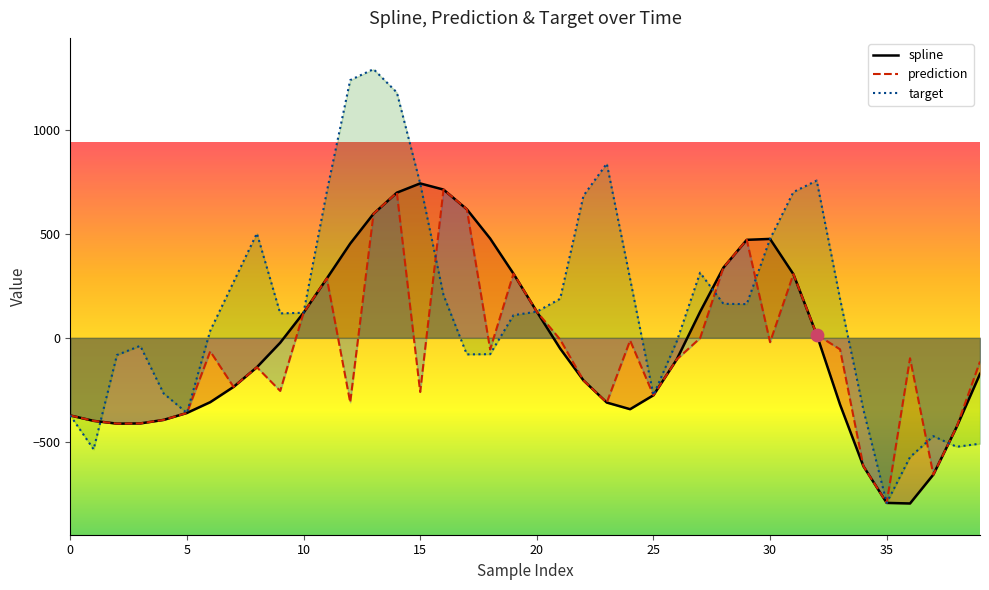

What are all the series names shown in the legend?

spline, prediction, target